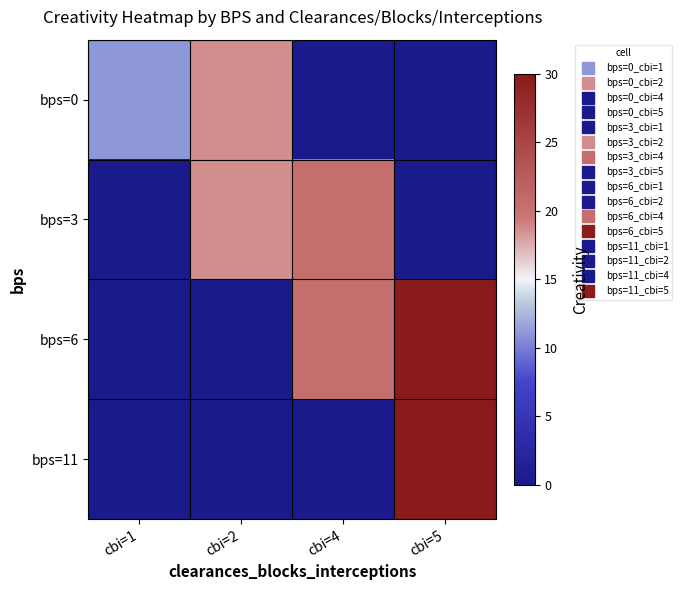

Reading left to right, what are all the values shown in this chart?

bps=0: cbi=1=11.1	cbi=2=18.7	cbi=4=0.0	cbi=5=0.0
bps=3: cbi=1=0.0	cbi=2=18.7	cbi=4=20.5	cbi=5=0.0
bps=6: cbi=1=0.0	cbi=2=0.0	cbi=4=20.5	cbi=5=29.8
bps=11: cbi=1=0.0	cbi=2=0.0	cbi=4=0.0	cbi=5=29.8